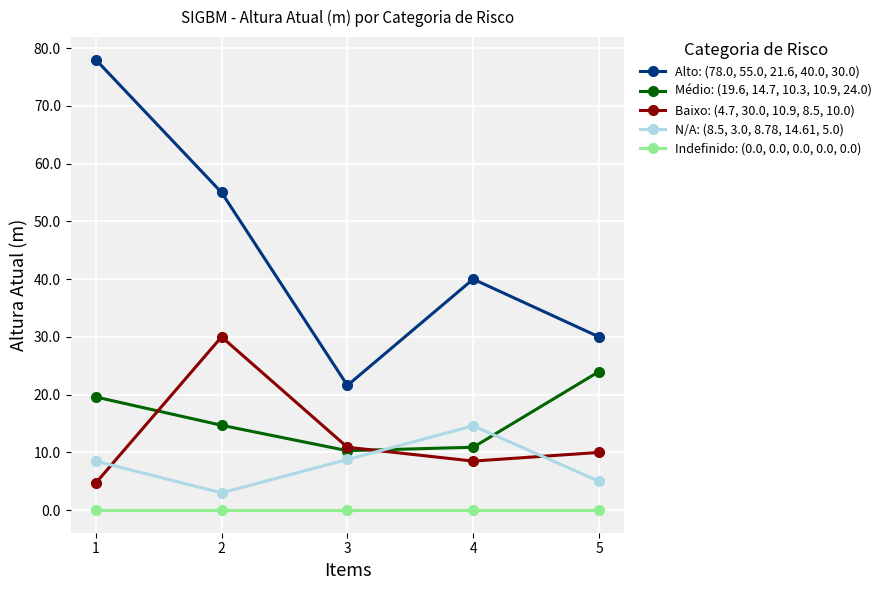

Which series changed the most between 2 and 3?

Alto: (78.0, 55.0, 21.6, 40.0, 30.0)